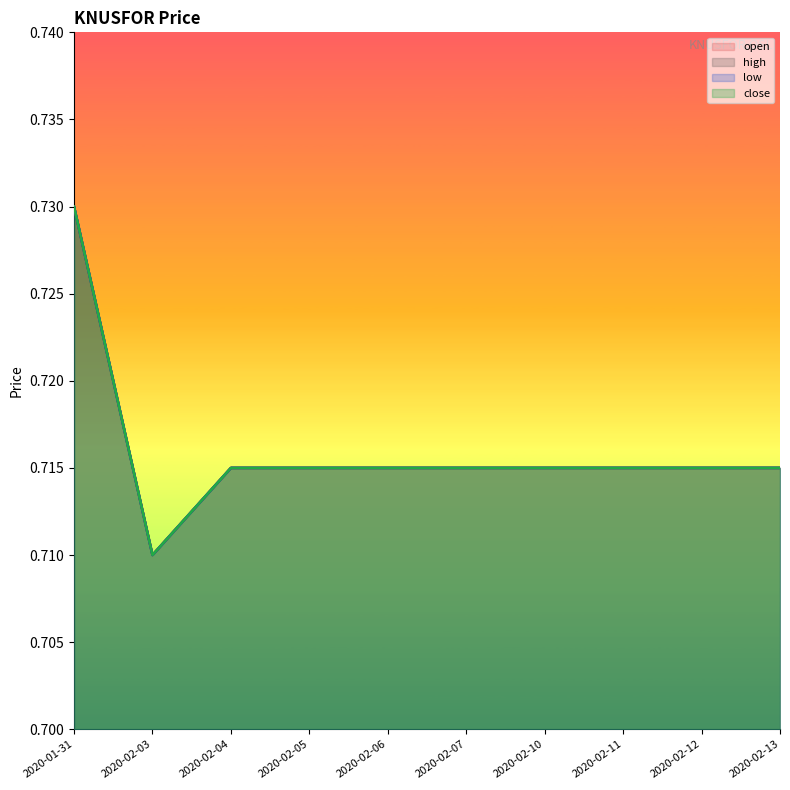

Which category has the highest value in the close series?

2020-01-31